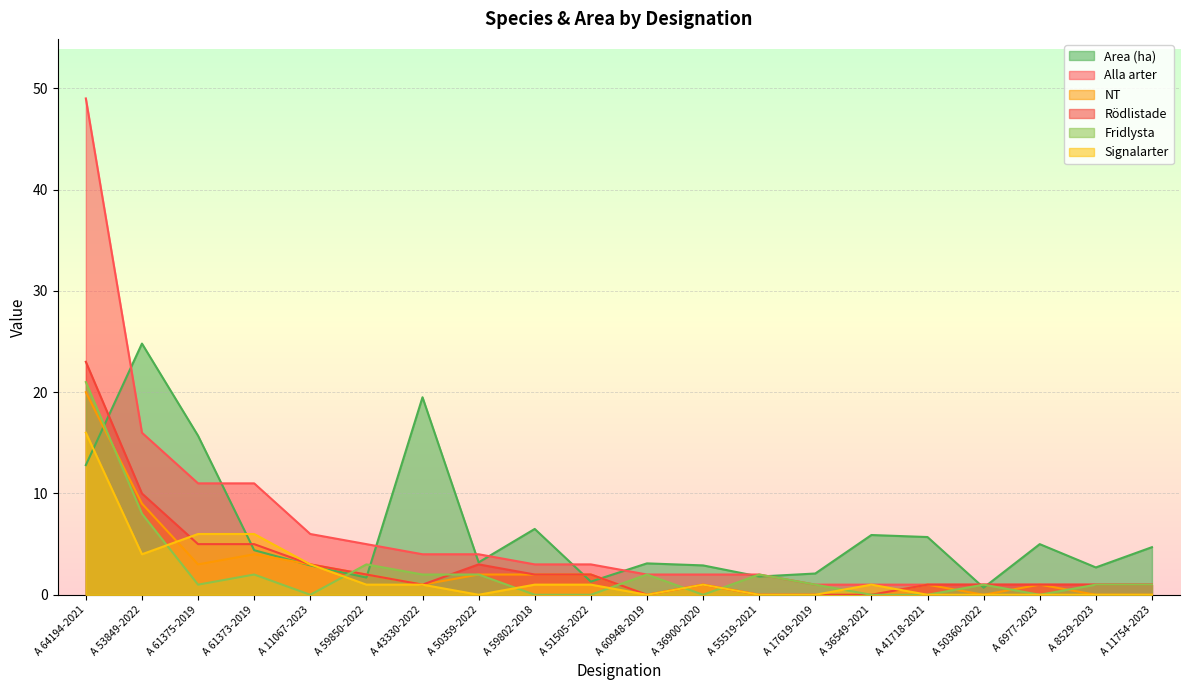

Which series has the largest total across all categories?

Area (ha)